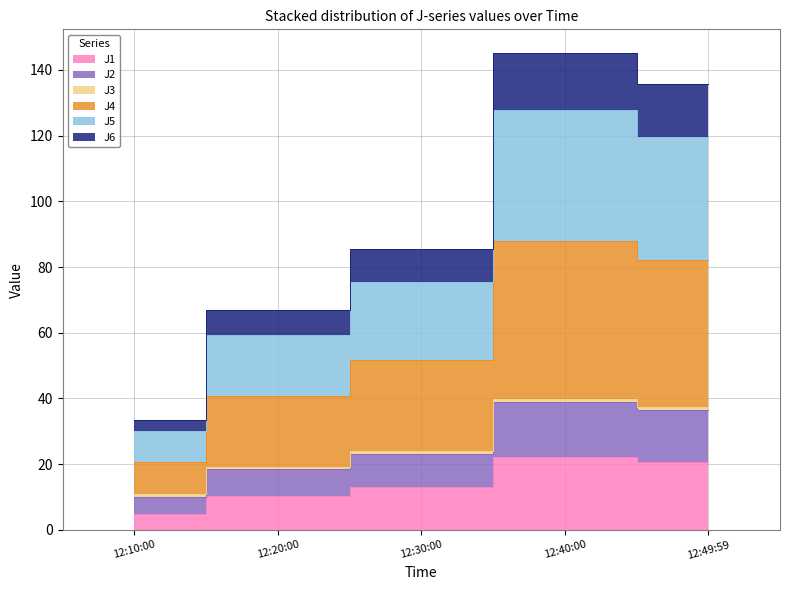

What is the difference between the J1 values at 12:10:00 and 12:40:00?

17.3